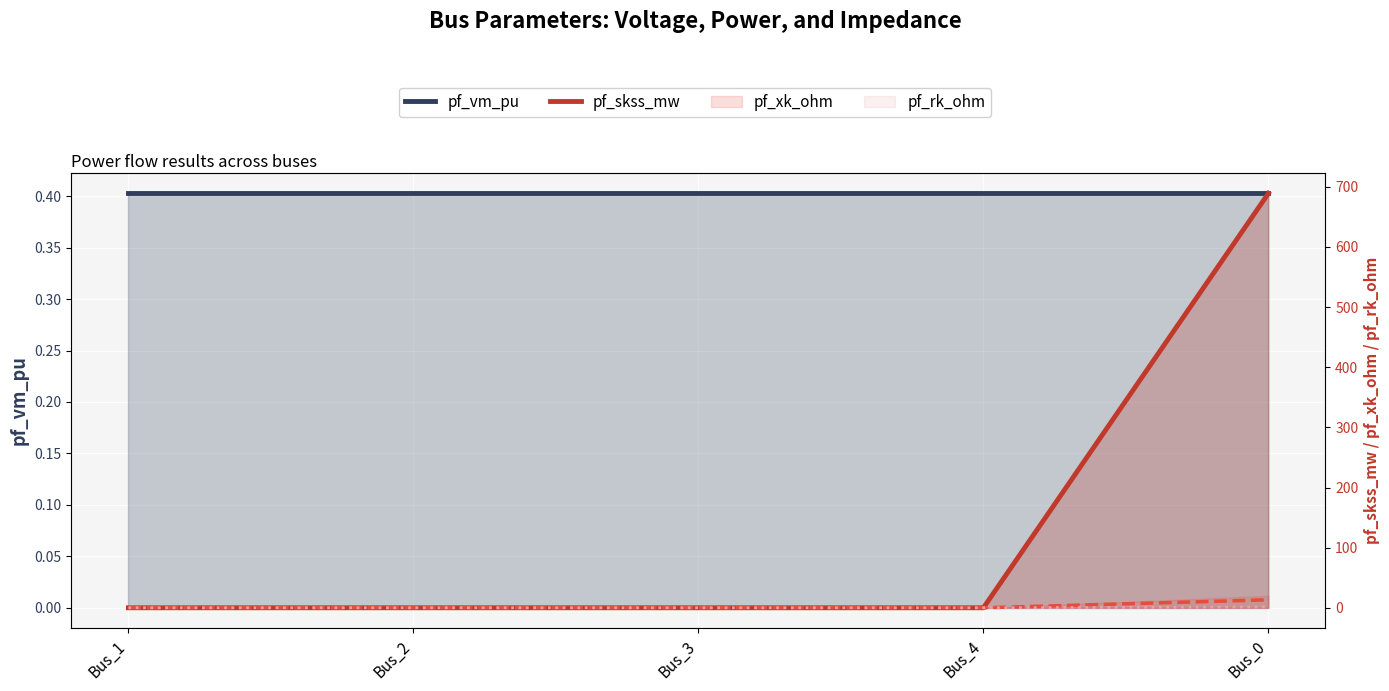

The value of pf_skss_mw at Bus_2 is -378.9. True or false?

False